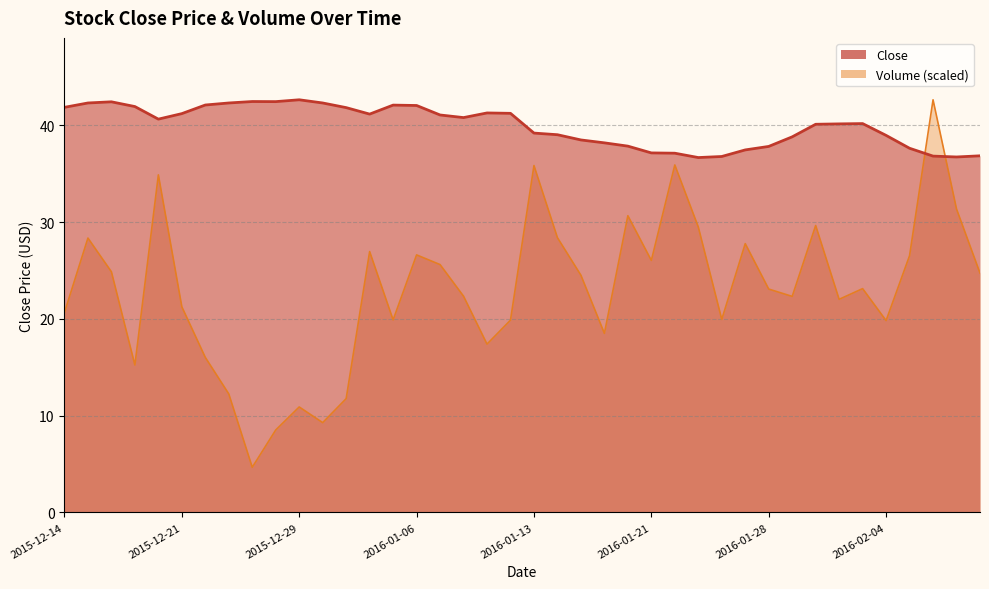

The value of Close at 2015-12-21 is 41.2. True or false?

True